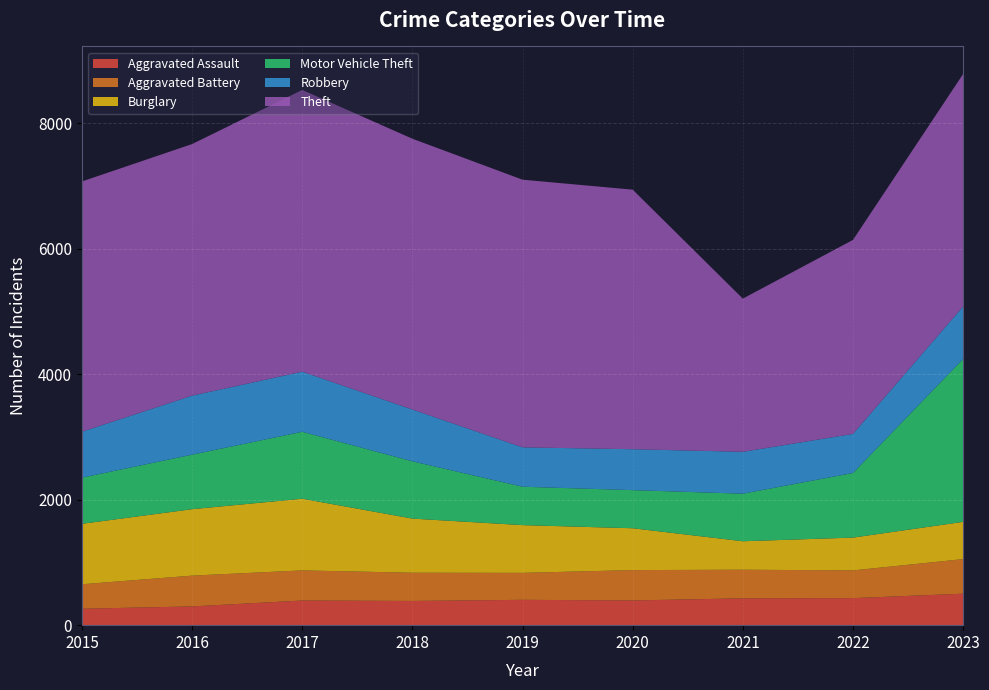

Reading left to right, what are all the values shown in this chart?

Aggravated Assault: 2015=262	2016=299	2017=393	2018=386	2019=404	2020=394	2021=428	2022=431	2023=502
Aggravated Battery: 2015=390	2016=491	2017=480	2018=450	2019=430	2020=484	2021=456	2022=442	2023=551
Burglary: 2015=964	2016=1059	2017=1143	2018=863	2019=761	2020=667	2021=454	2022=523	2023=594
Motor Vehicle Theft: 2015=736	2016=869	2017=1067	2018=913	2019=612	2020=608	2021=758	2022=1030	2023=2597
Robbery: 2015=732	2016=941	2017=958	2018=826	2019=628	2020=652	2021=668	2022=623	2023=837
Theft: 2015=3990	2016=4011	2017=4492	2018=4317	2019=4267	2020=4138	2021=2442	2022=3093	2023=3706